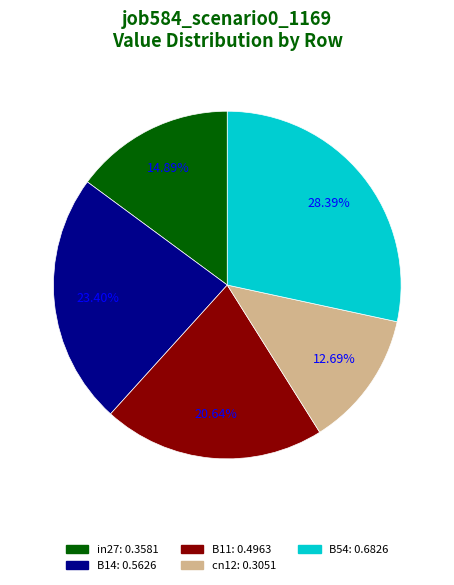

Combined, do in27 and B54 account for over 50%?

No